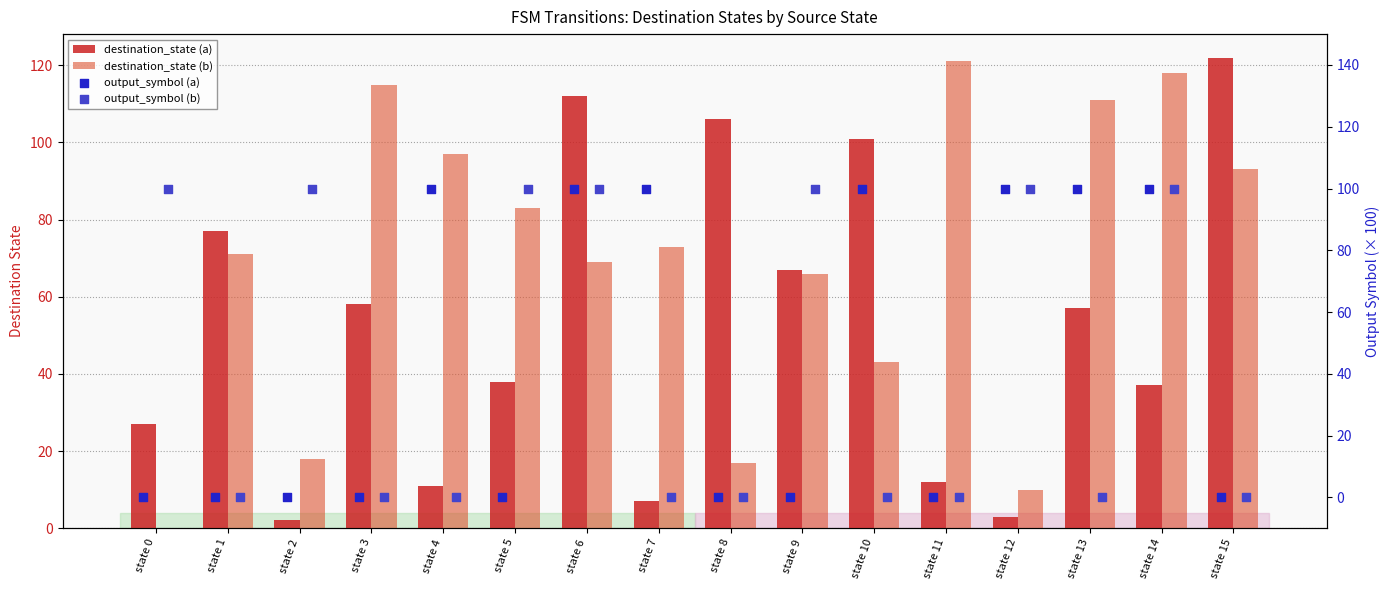

What are all the series names shown in the legend?

destination_state (a), destination_state (b), output_symbol (a), output_symbol (b)